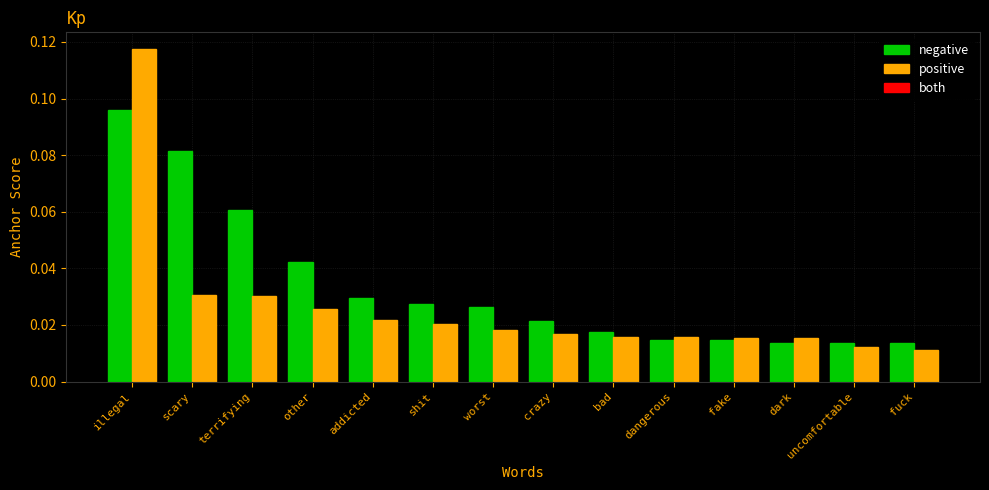

At terrifying, list the series in order from largest to smallest.

negative, positive